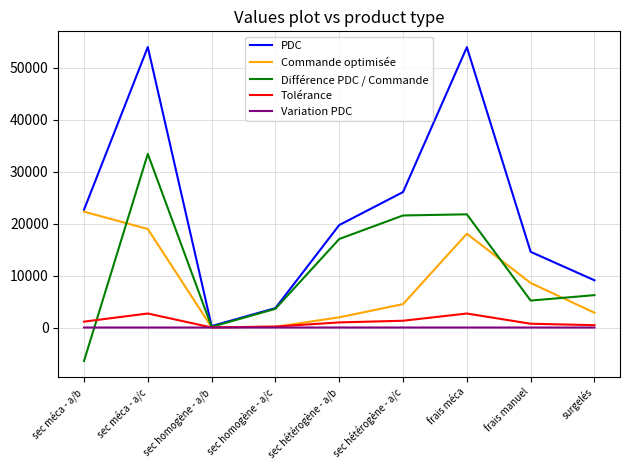

What is the highest value of the PDC series?

54018.4